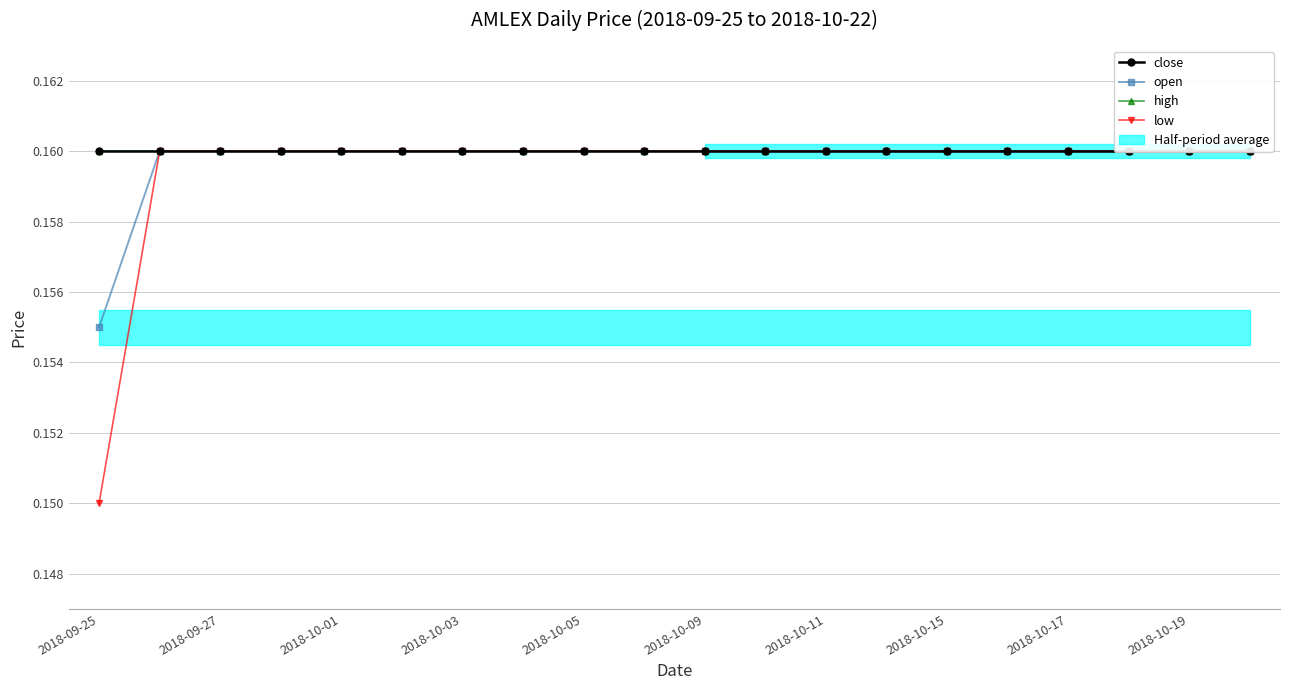

True or false: open and low cross at least once.

False